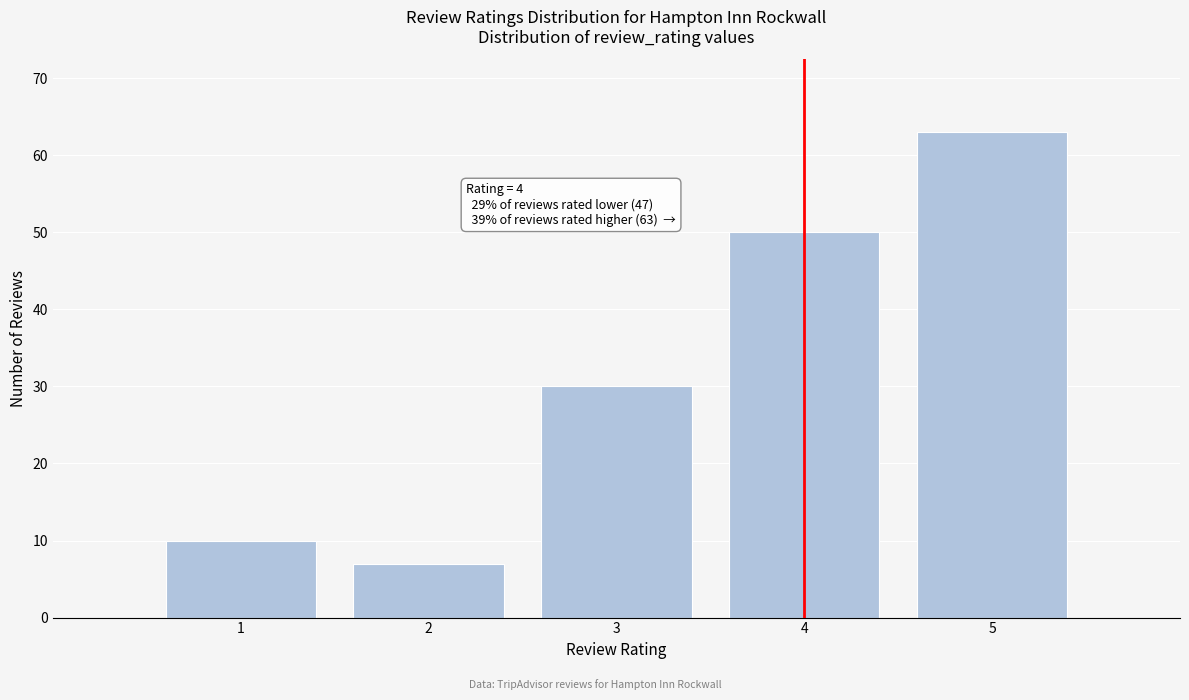

Reading left to right, what are all the values shown in this chart?

1=10	2=7	3=30	4=50	5=63